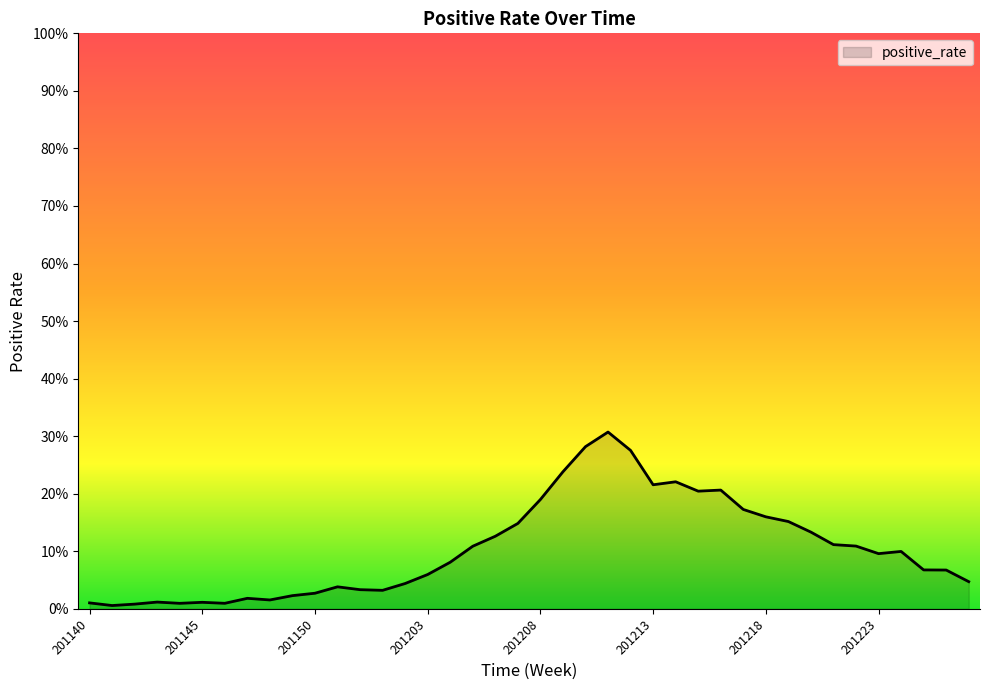

What is the difference between the maximum and second lowest values?

0.3